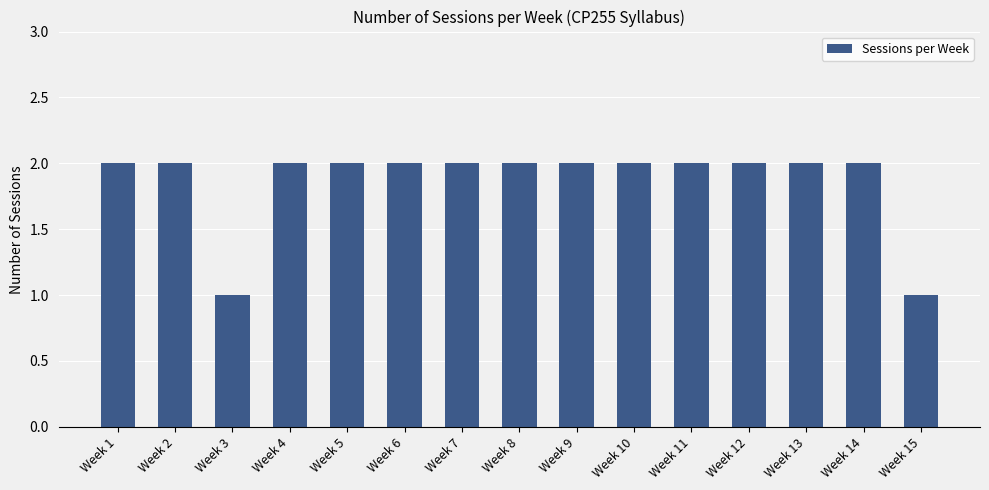

How many distinct data groups are displayed?

1